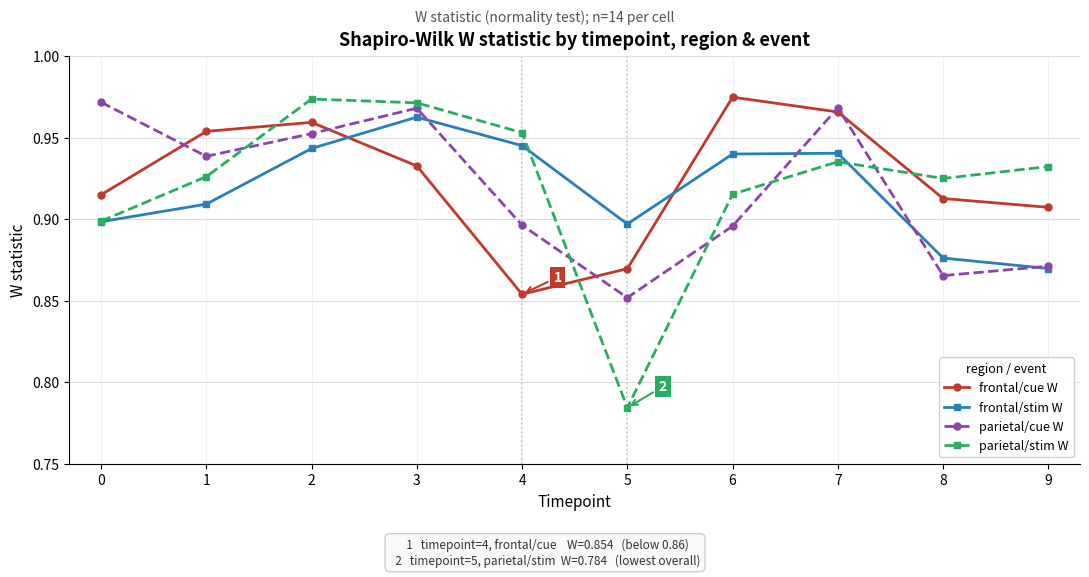

Rank the series at 1 from highest to lowest value.

frontal/cue W, parietal/cue W, parietal/stim W, frontal/stim W